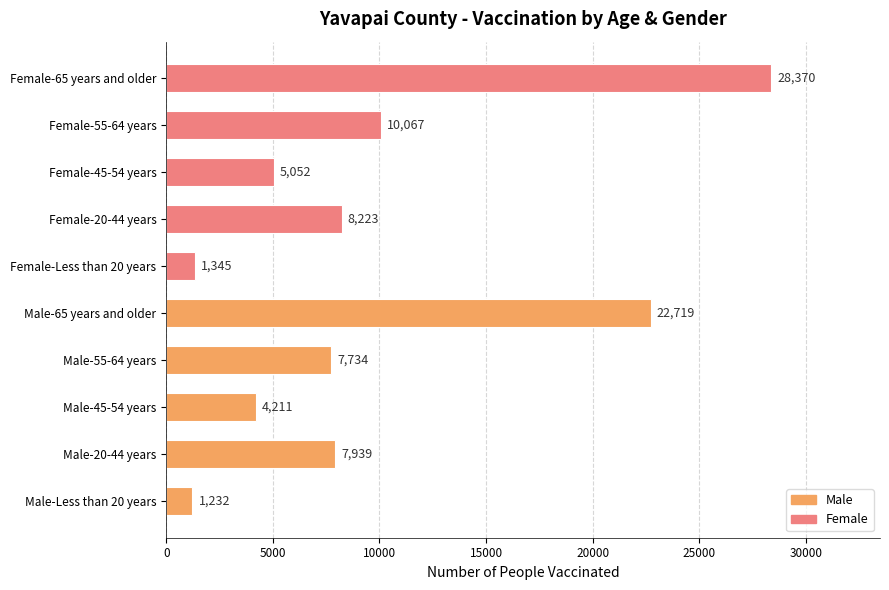

Reading bottom to top, what are all the values shown in this chart?

1232	7939	4211	7734	22719	1345	8223	5052	10067	28370